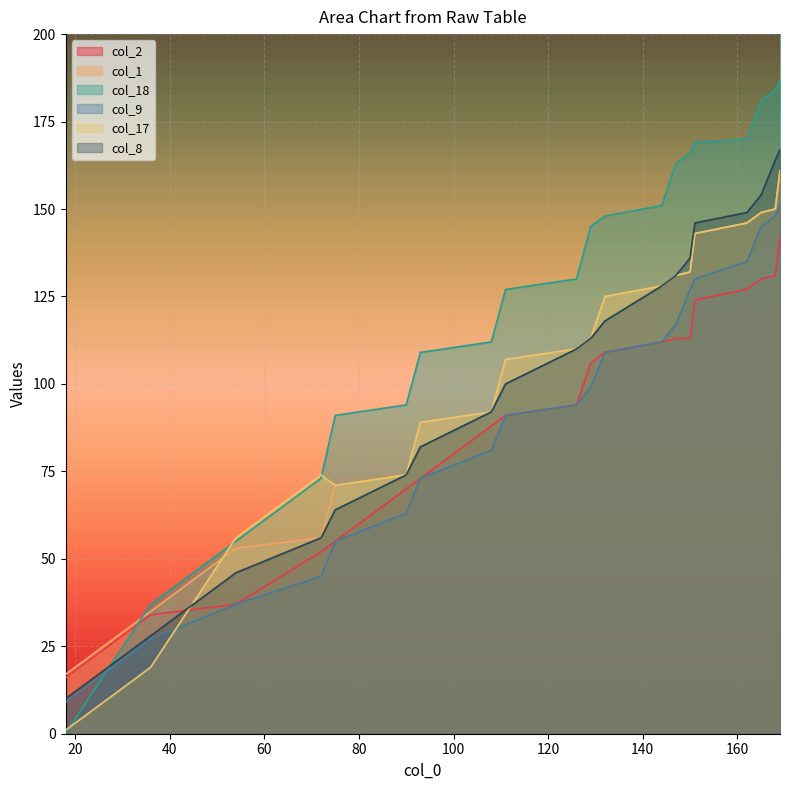

What is the value of the col_2 point at the 16th from the left?

124